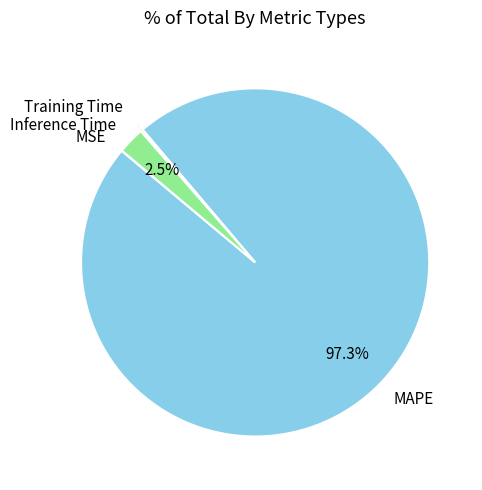

Which slice is the largest?

MAPE